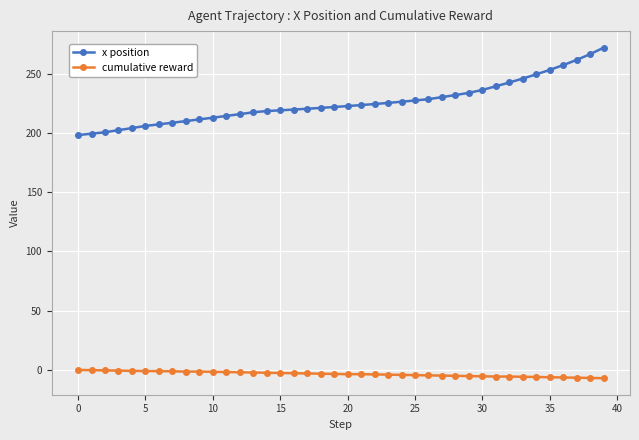

Which series has the largest range (max minus min)?

x position